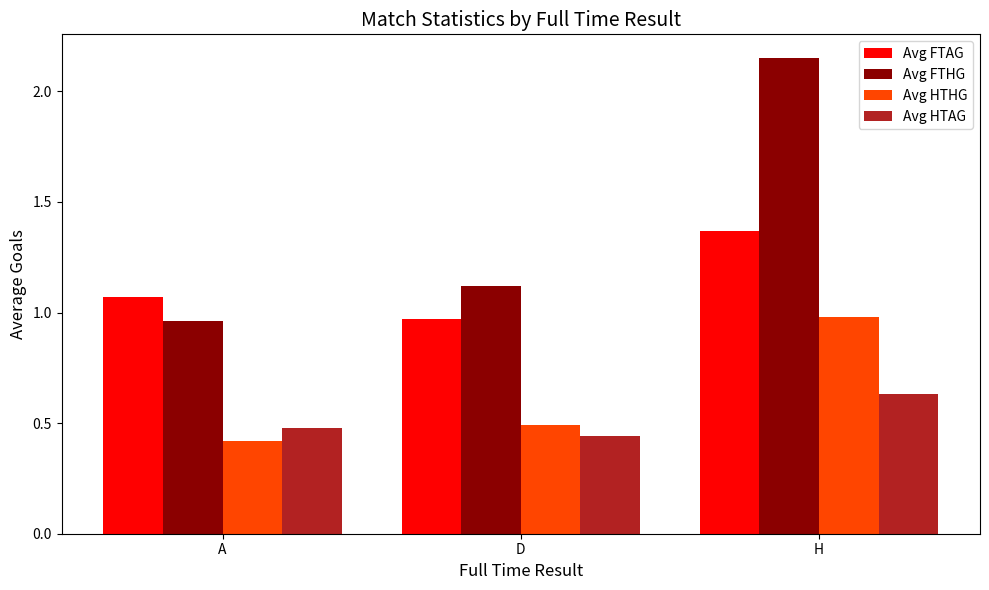

At which label does Avg FTHG reach its minimum?

A